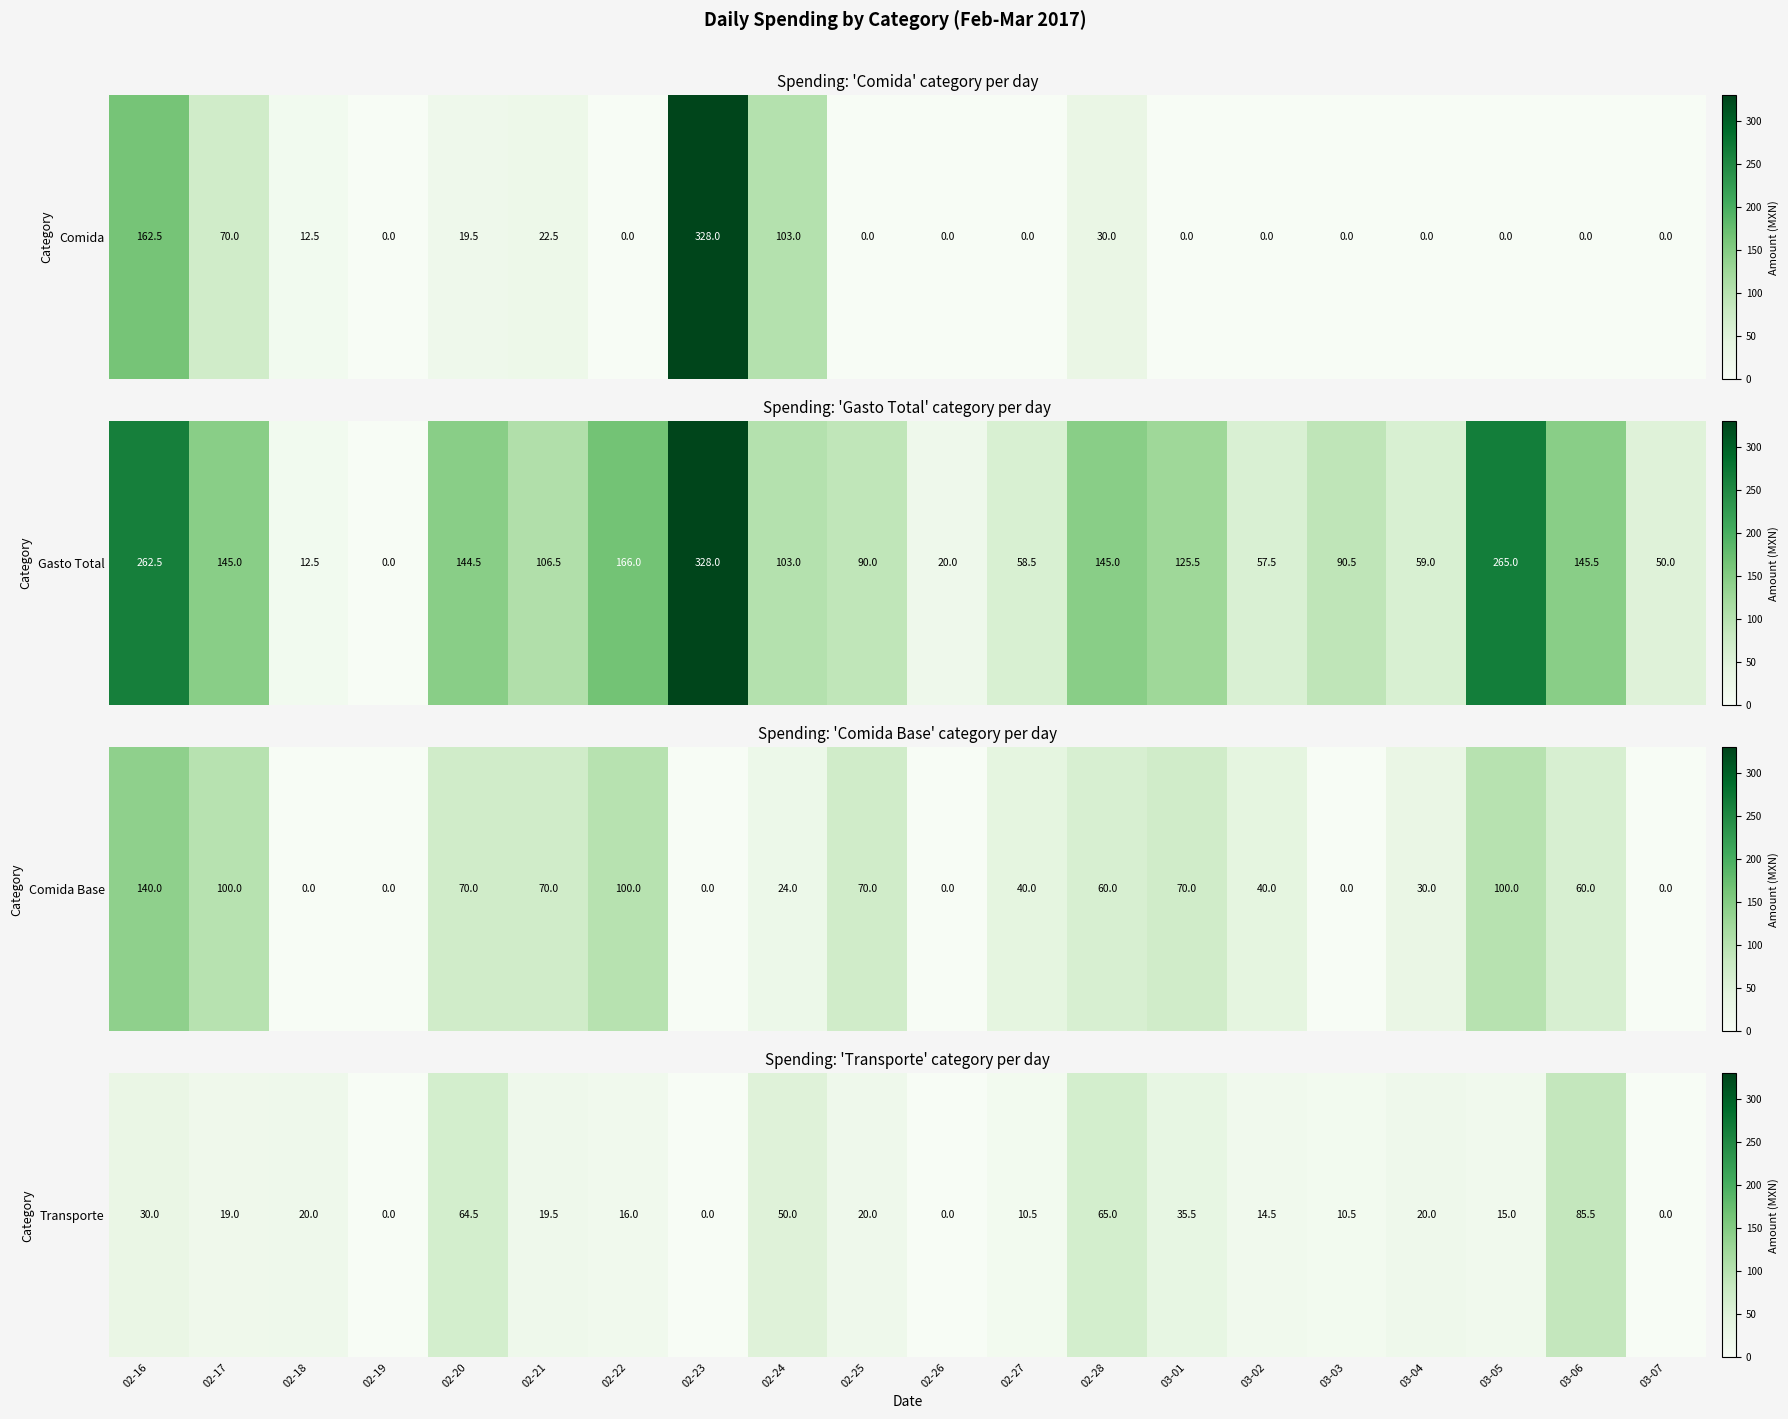

How many values are above zero?

16